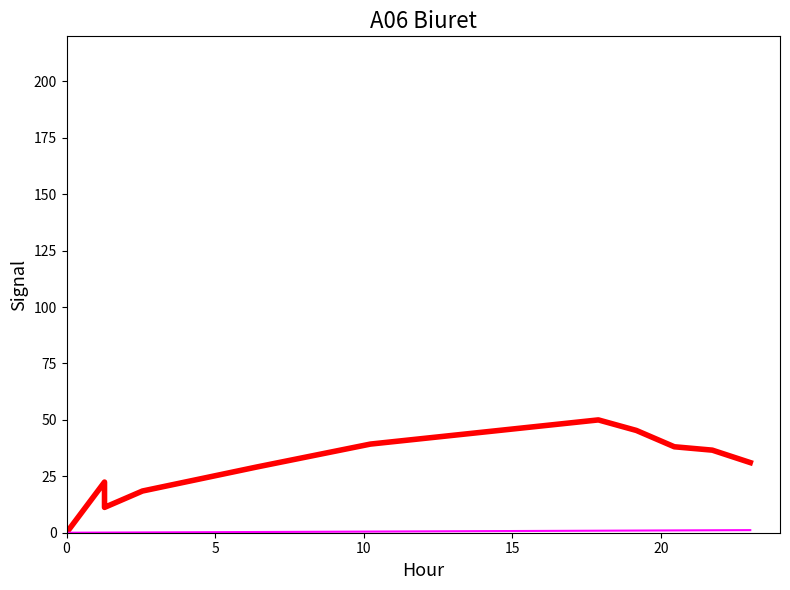

The value of col_0 at 10 is 0.1. True or false?

False